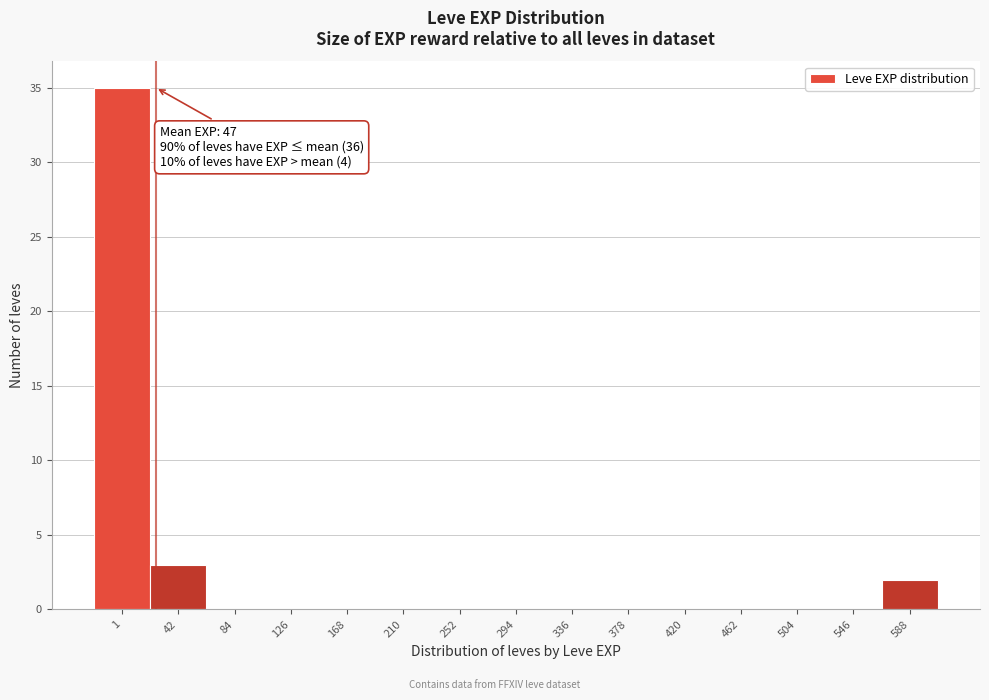

Reading right to left, transcribe all the data shown in this chart.

588=2	546=0	504=0	462=0	420=0	378=0	336=0	294=0	252=0	210=0	168=0	126=0	84=0	42=3	1=35